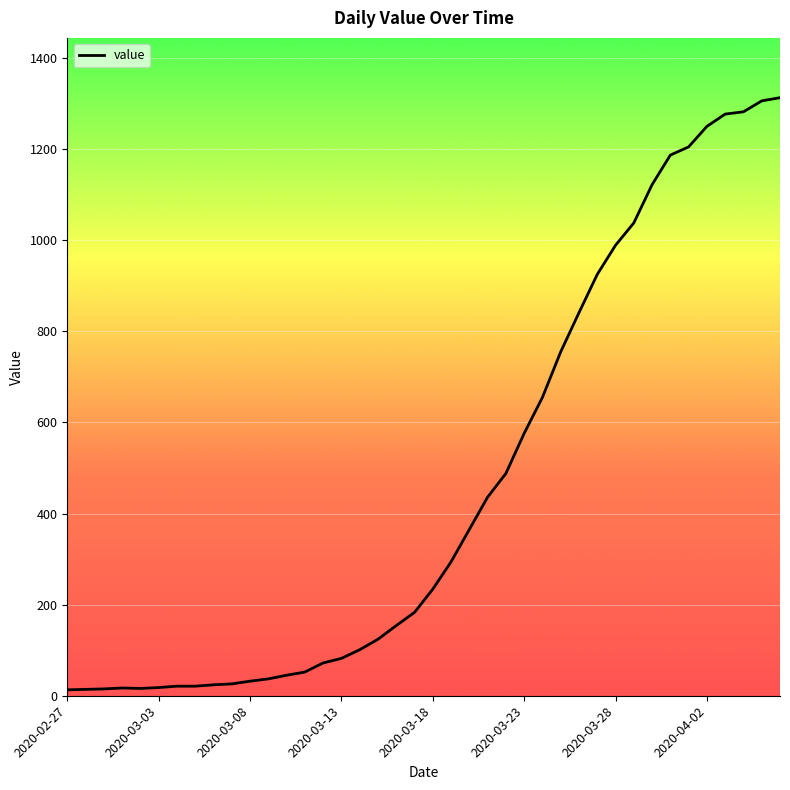

What is the greatest value displayed?

1313